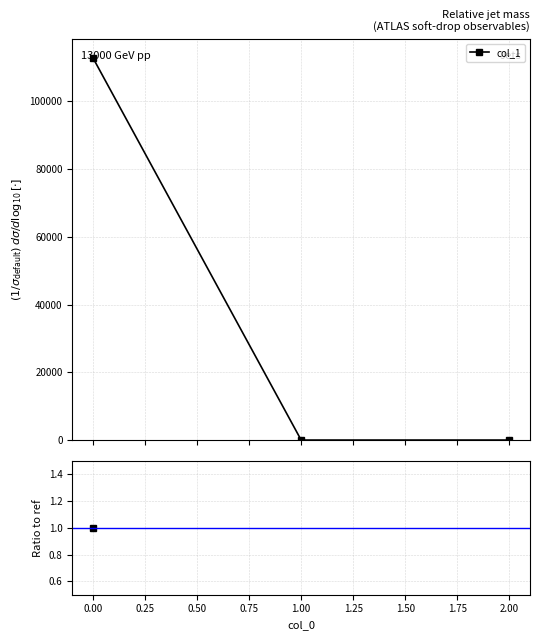

What is the sum of the values at 0 and 1?

112767.0